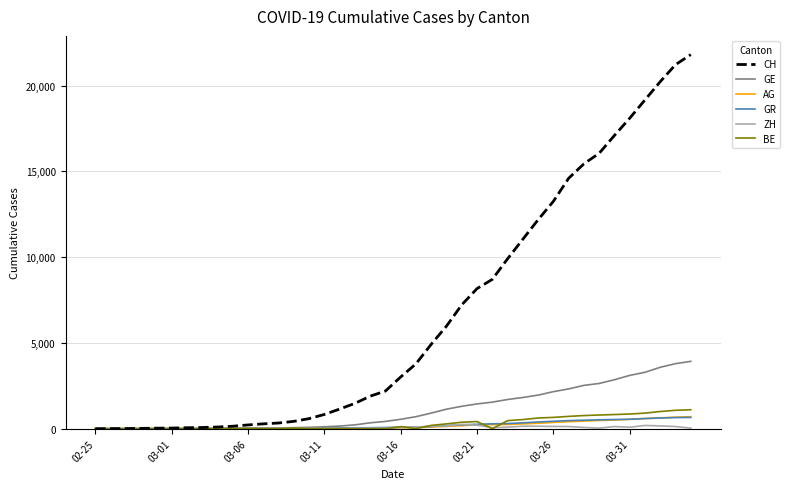

Is this an area chart (filled region under the line)?

No